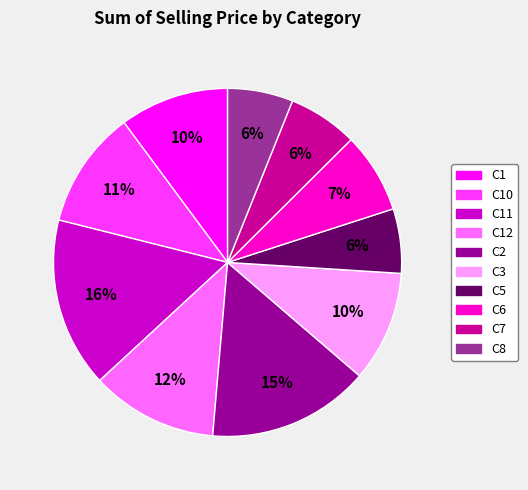

How many slices are in this pie chart?

10